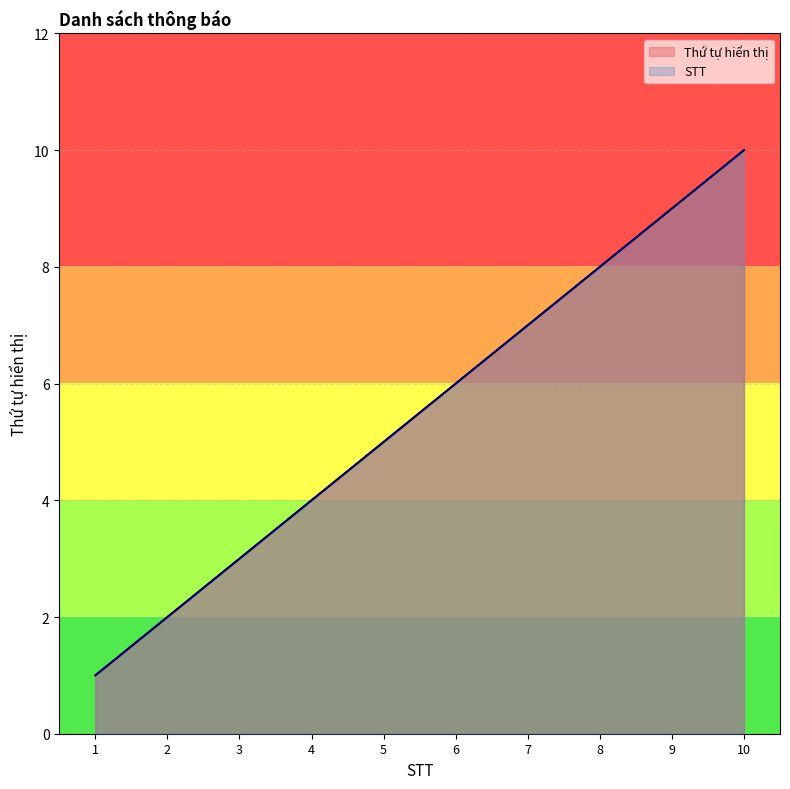

True or false: the data has more than 2 interior local peaks.

False